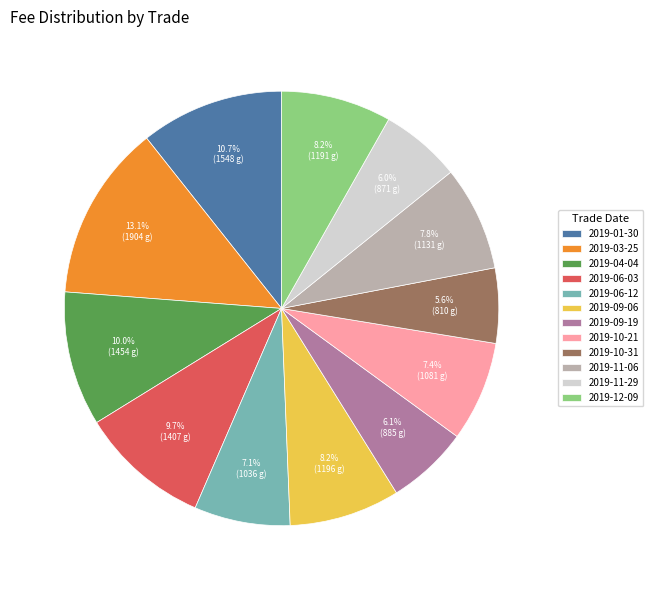

Do 2019-06-03 and 2019-10-21 together represent more than half of the pie?

No